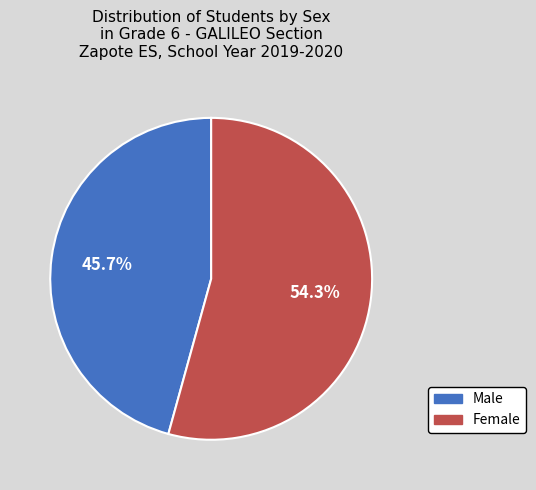

How many slices are in this pie chart?

2